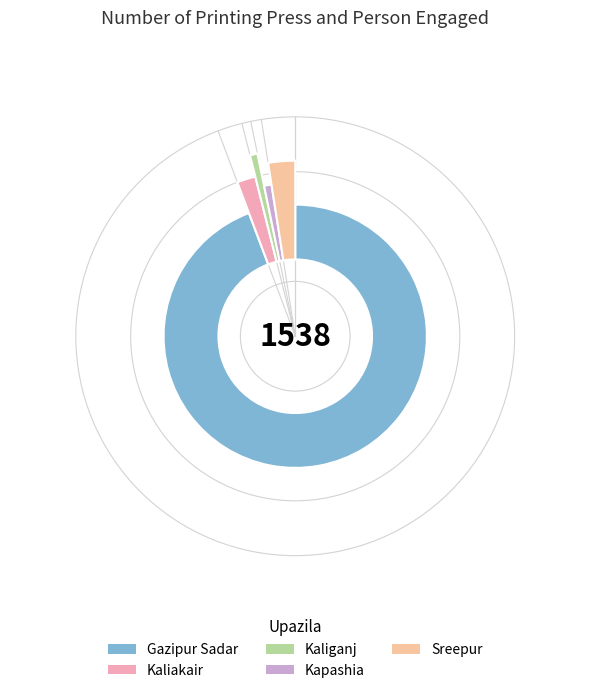

True or false: Kaliganj accounts for 1% of the total.

True